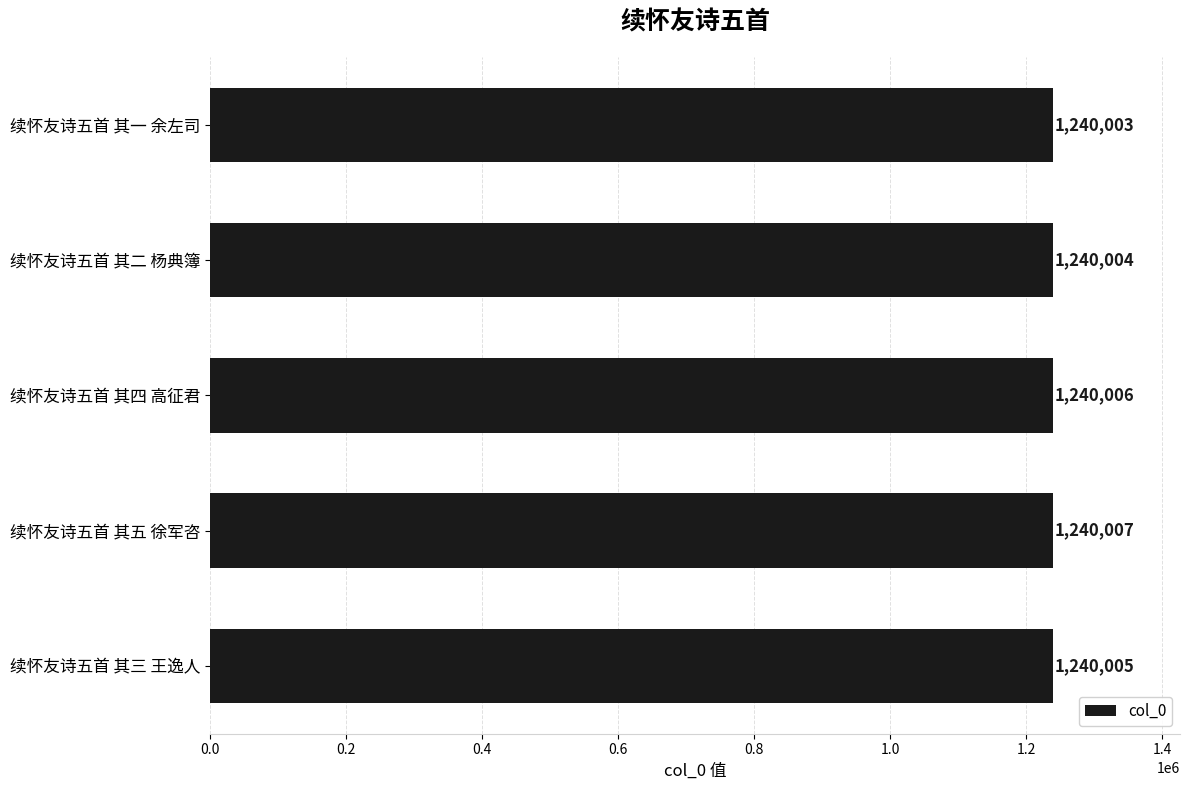

Rank the categories by value from lowest to highest.

续怀友诗五首 其一 余左司, 续怀友诗五首 其二 杨典簿, 续怀友诗五首 其三 王逸人, 续怀友诗五首 其四 高征君, 续怀友诗五首 其五 徐军咨